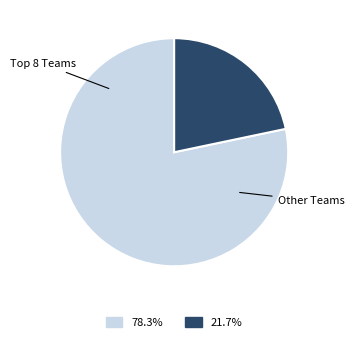

Count the number of slices in the pie.

2